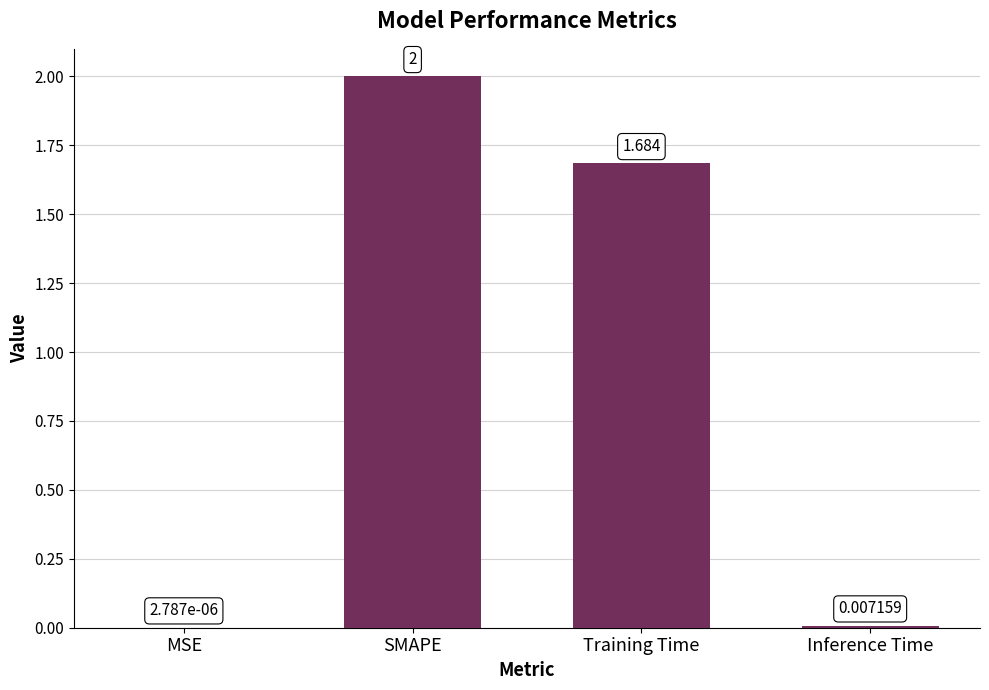

At which label is the value closest to 1?

Training Time